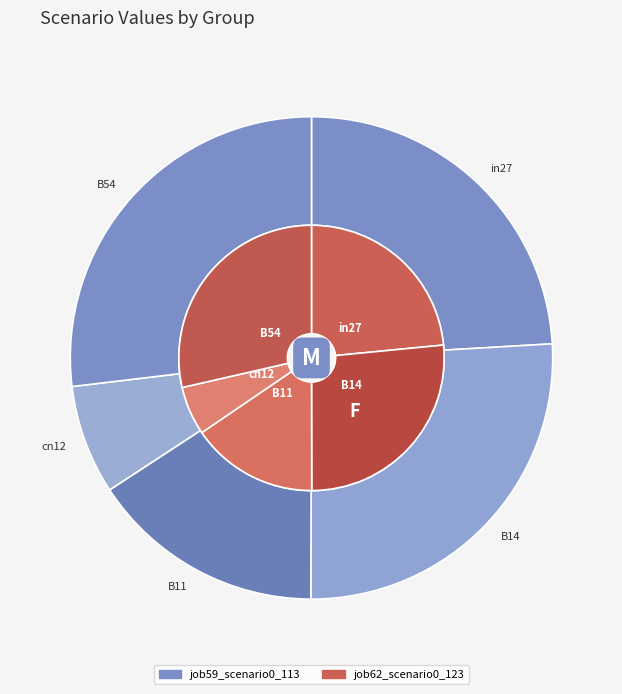

How many segments does this pie chart have?

5